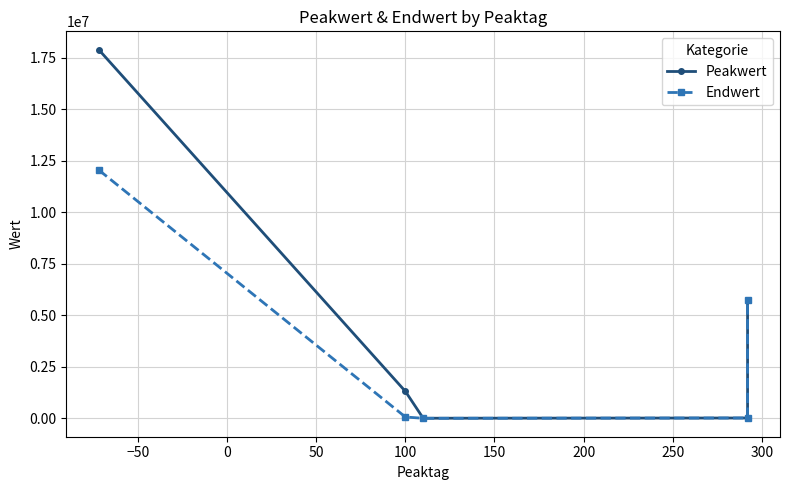

What is the average value of the Peakwert series?

4998358